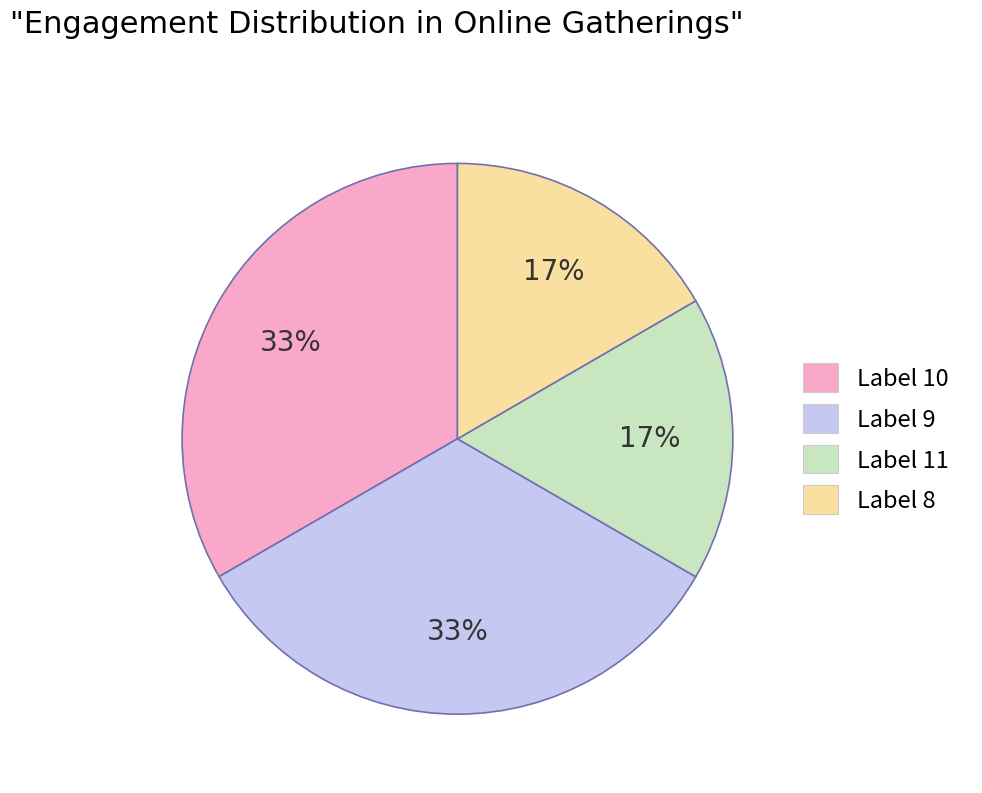

To the nearest percent, what is the average slice percentage?

25%